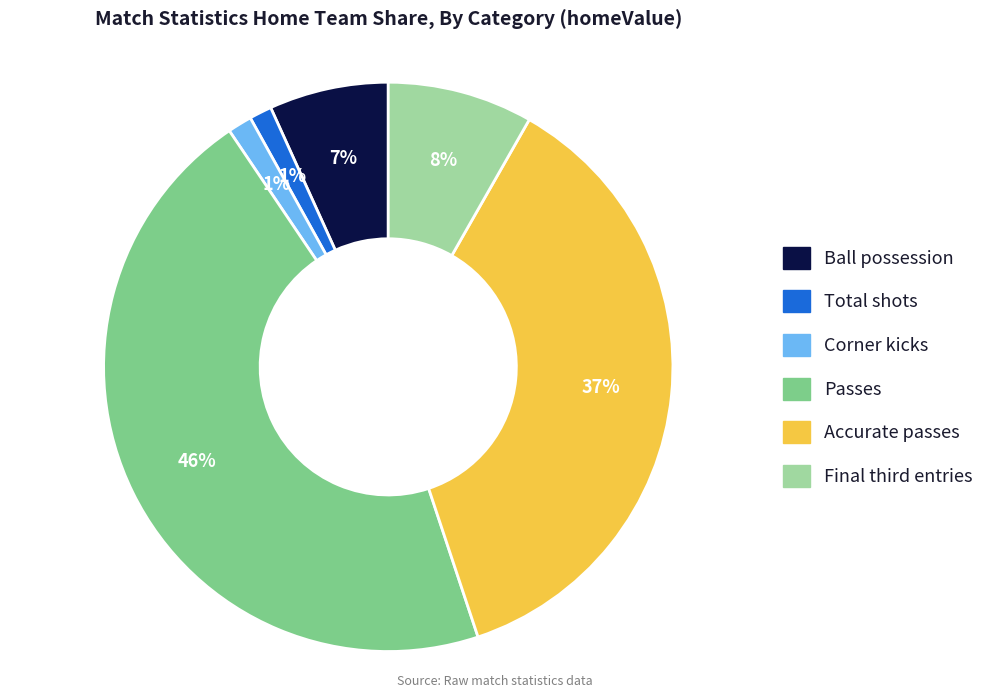

To the nearest percent, what portion does Total shots represent?

1%